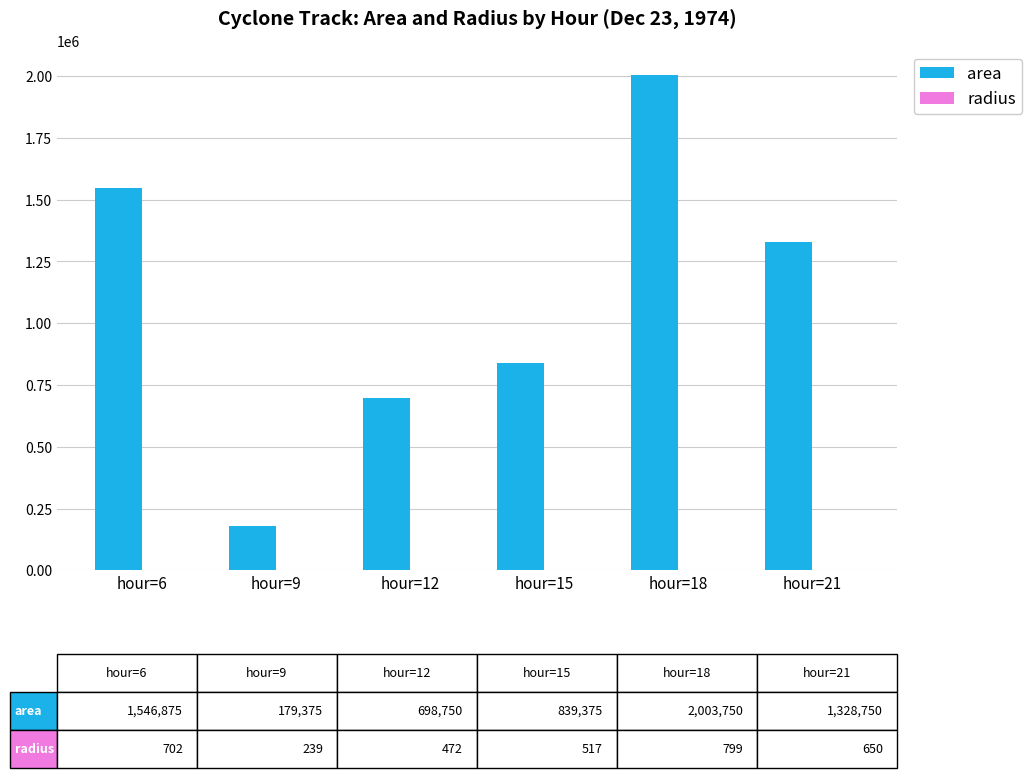

What is the maximum value shown in the chart?

2003750.0